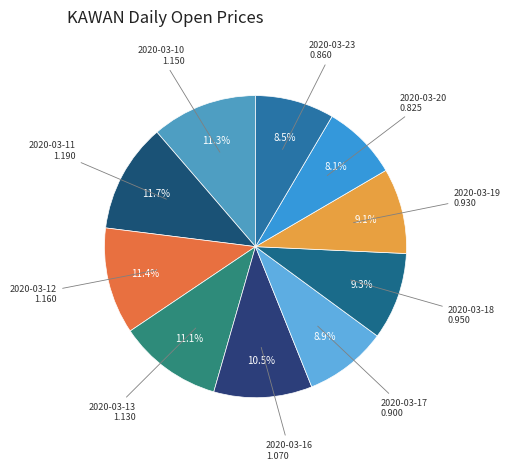

What is the largest slice in the pie chart?

2020-03-11